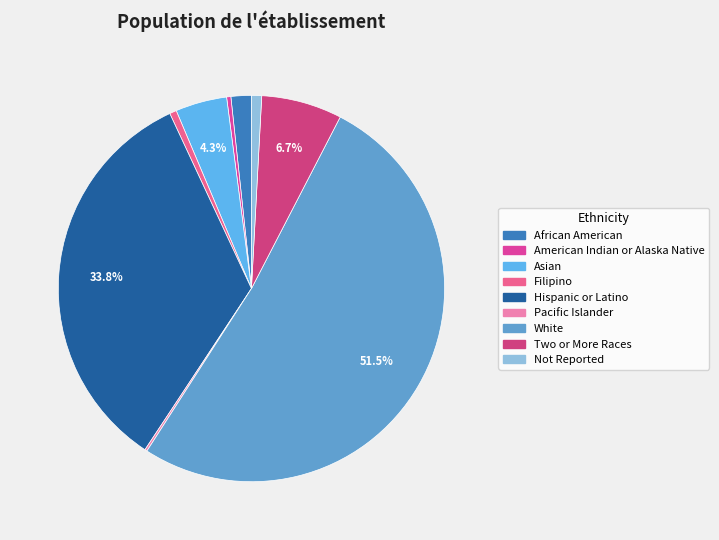

What is the change in value from Pacific Islander to Two or More Races?

+1987